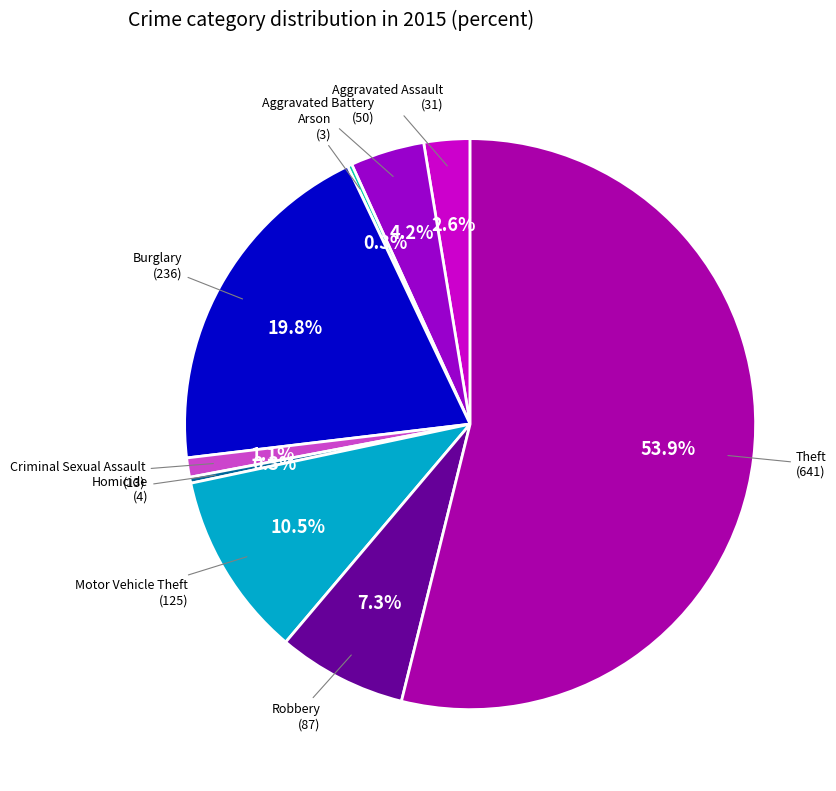

Which category has the smallest portion of the pie?

Arson